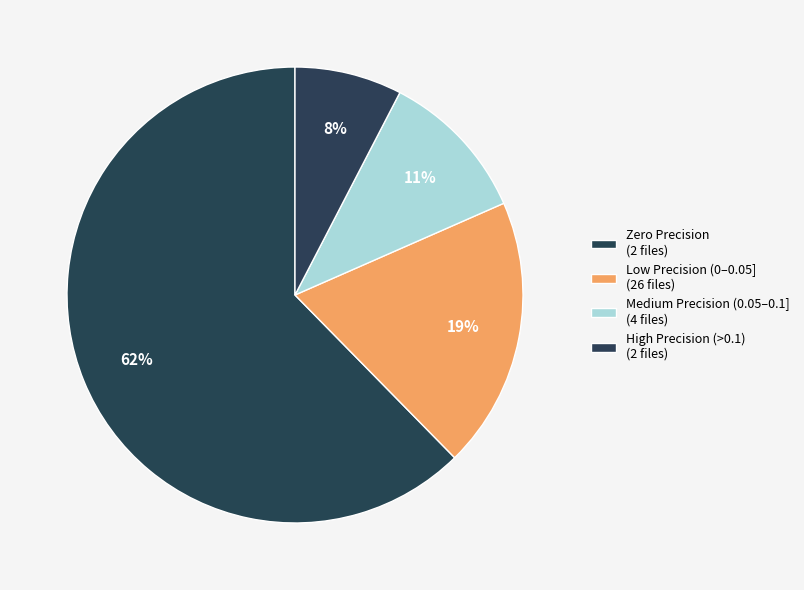

How many slices are in this pie chart?

4